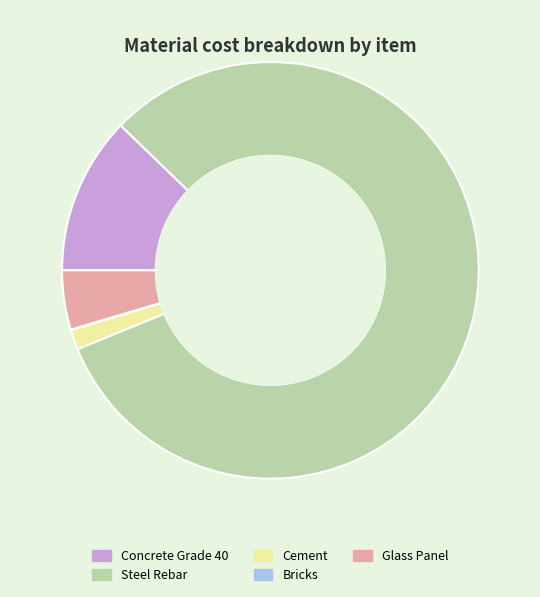

Does any single category account for the majority?

Yes